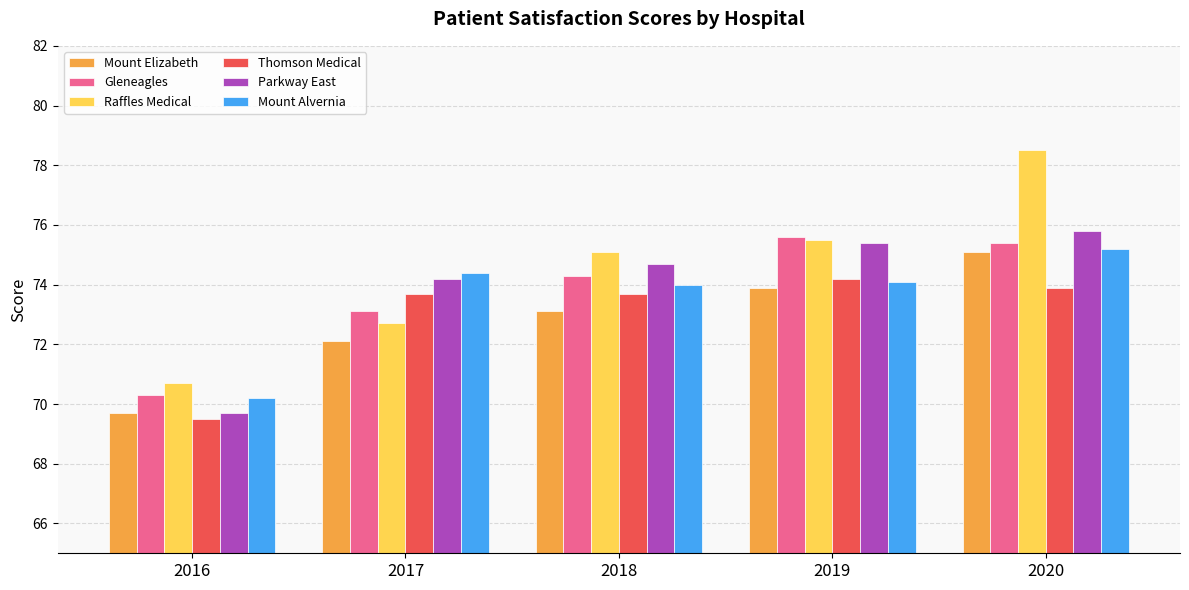

What is the sum of all Mount Alvernia values?

367.9